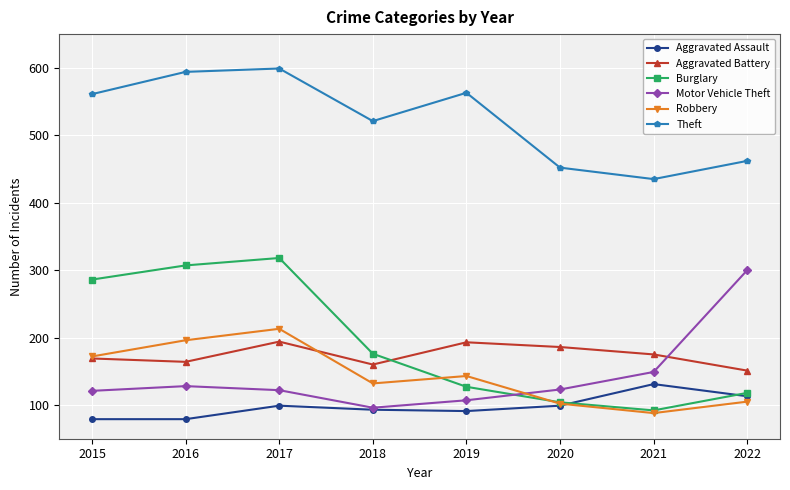

What is the difference between the maximum and minimum values in the Robbery series?

125